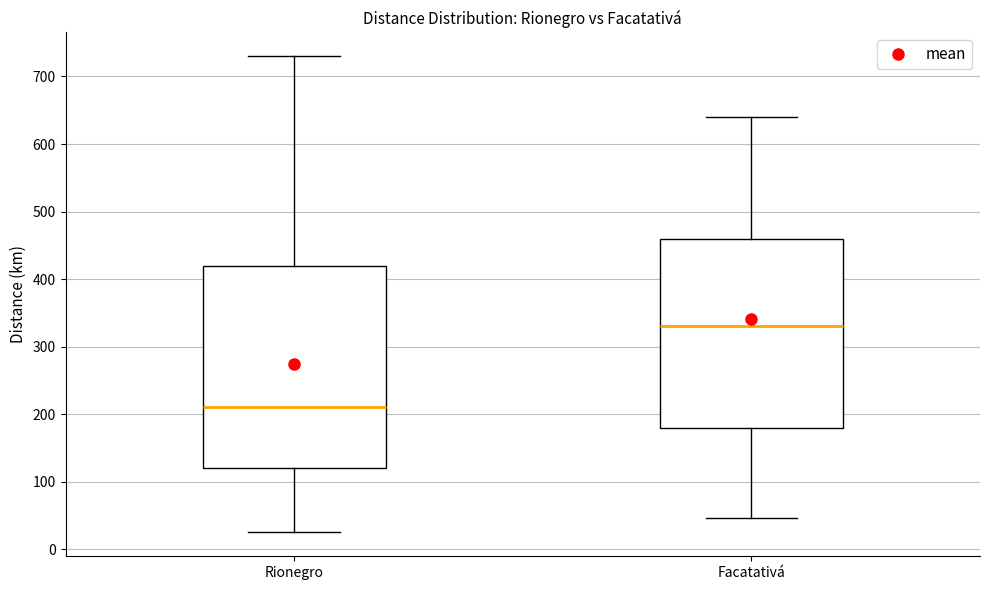

Which box's median line is the highest?

Facatativá